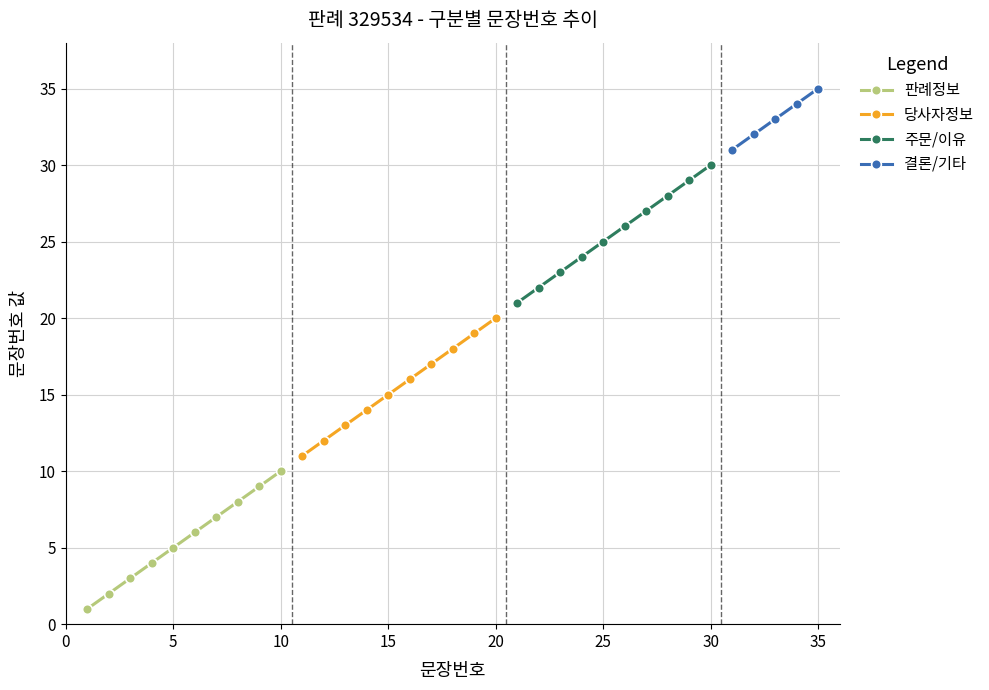

What is the approximate value at 7?

7